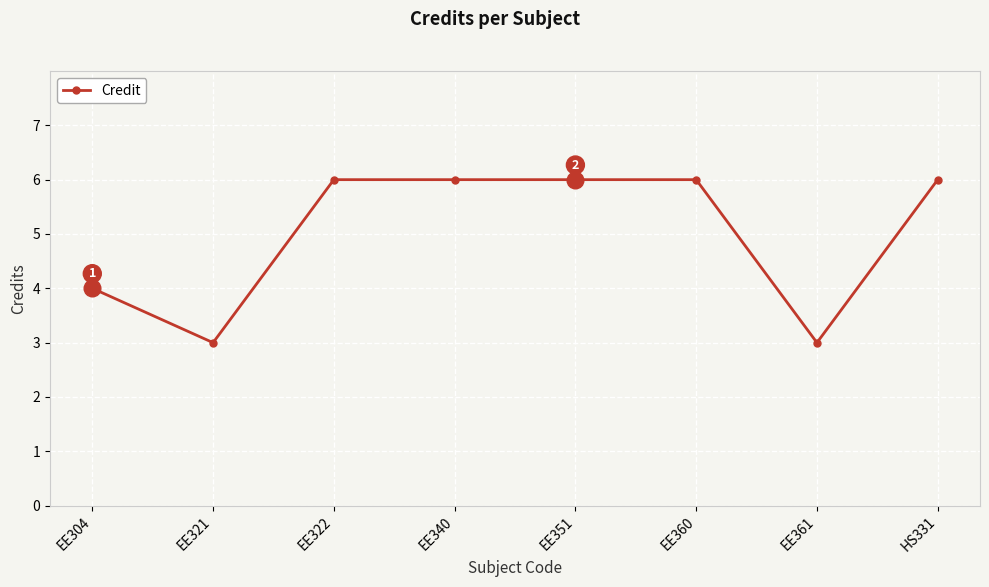

What is the change in value from EE304 to EE361?

-1